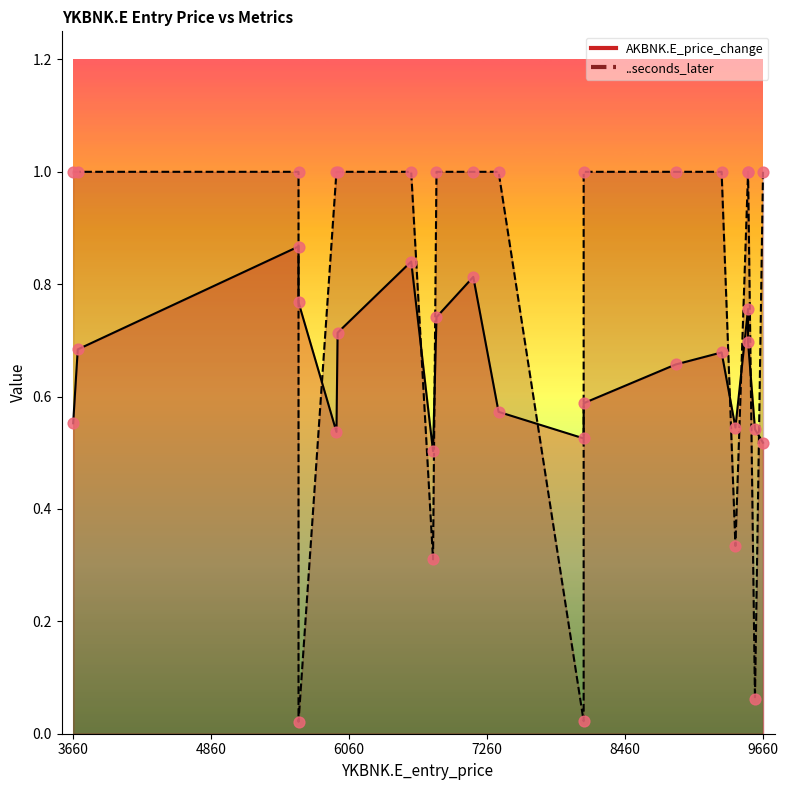

Which series has the widest spread of Y values?

..seconds_later